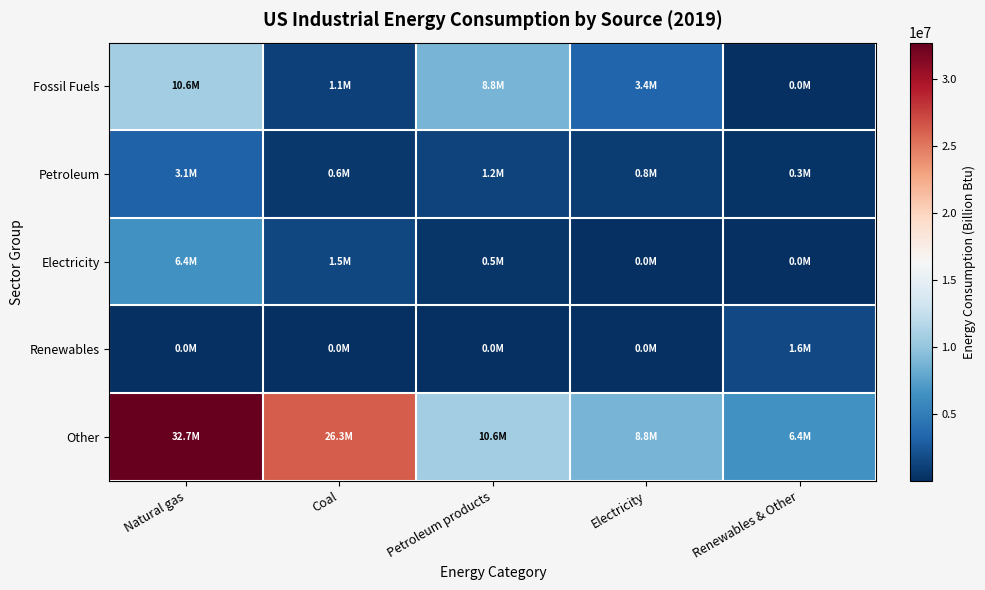

Between Electricity and Natural gas, which is larger?

Natural gas